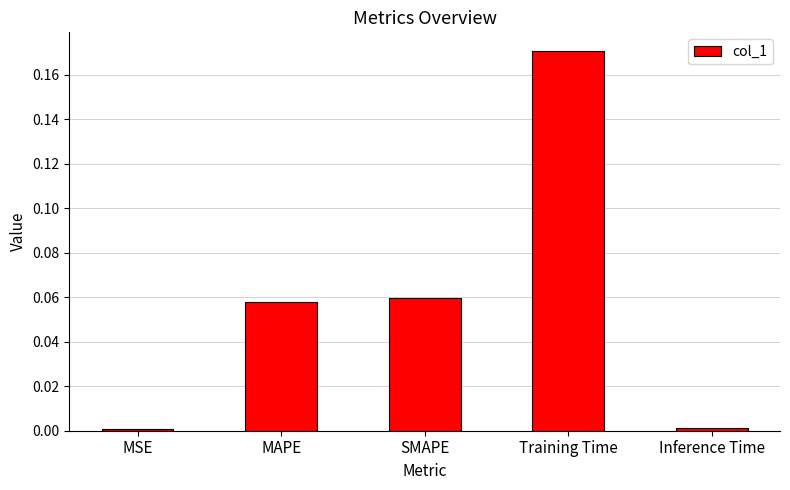

At which category does the chart reach its peak across all series?

Training Time